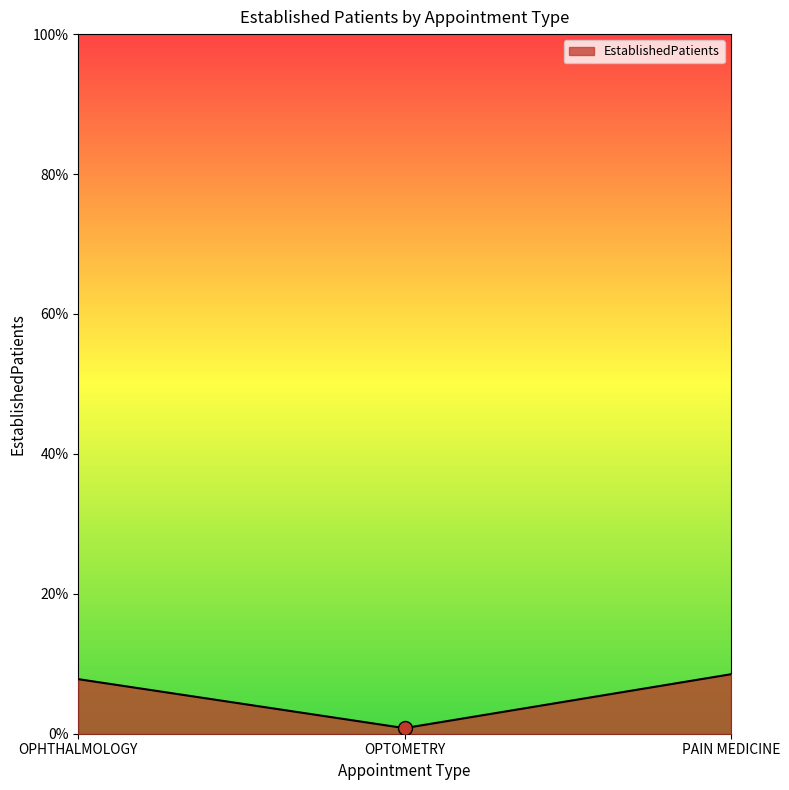

Which has a higher value, OPTOMETRY or PAIN MEDICINE?

PAIN MEDICINE